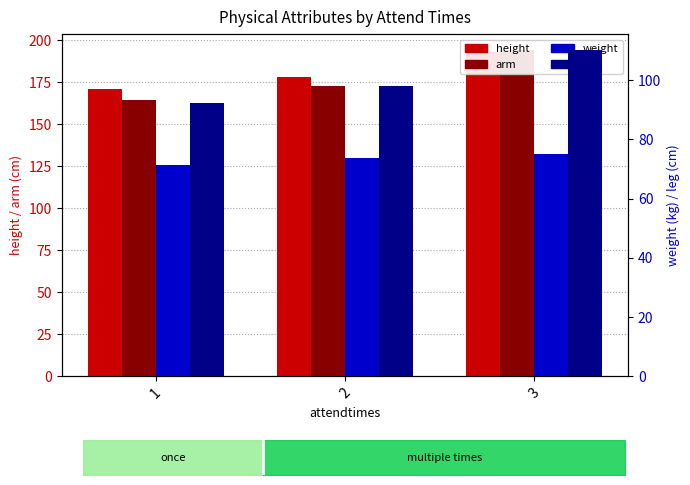

What is the difference between the maximum and minimum values in the height series?

21.8